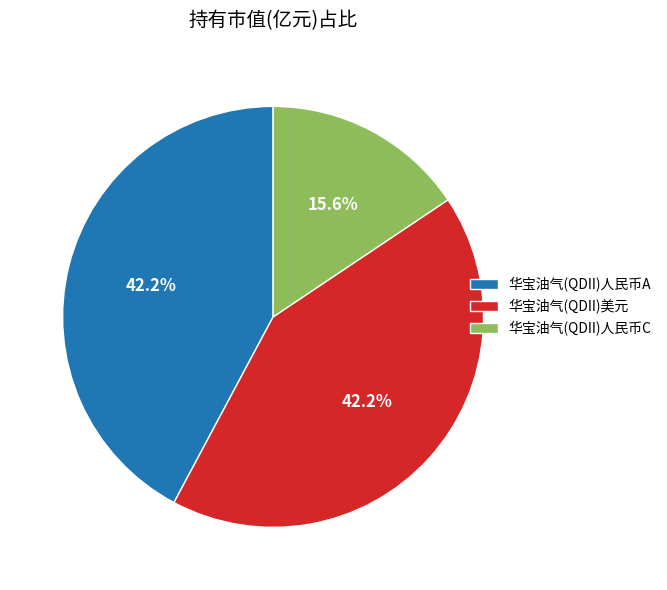

What portion of the pie excludes 华宝油气(QDII)美元?

57.8%